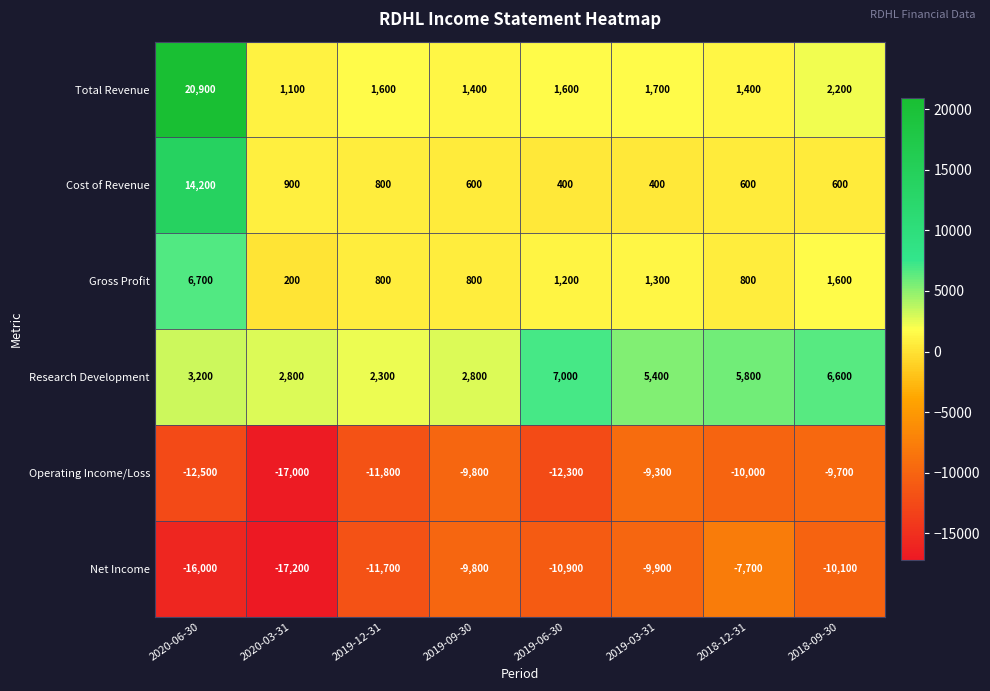

What is the approximate value of Operating Income/Loss at 2019-12-31?

-11800